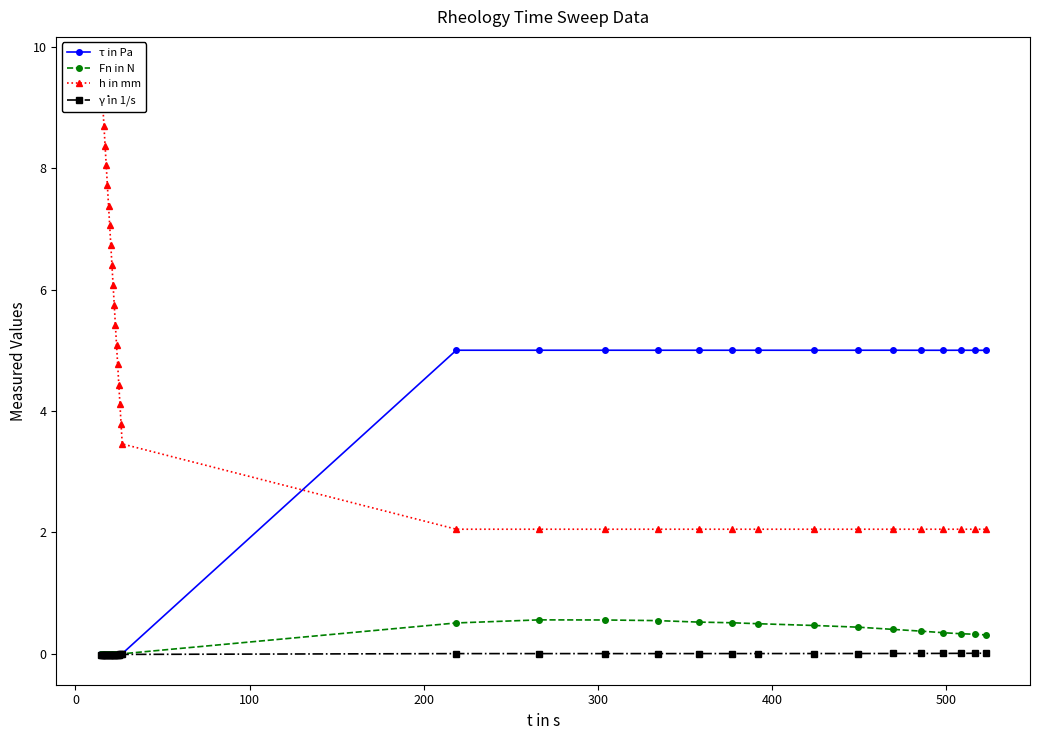

How many values in the Fn in N series exceed 0?

15